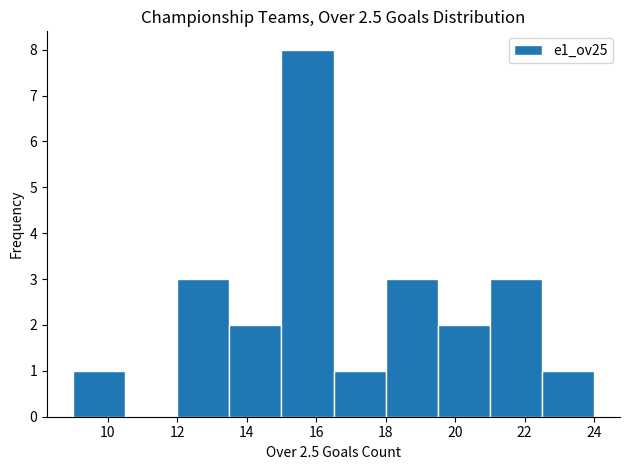

Reading left to right, list every bar in this chart as the range it spans on the x-axis followed by its height. Neither the bar edges nor the heights are printed on the chart, so give them approximately, as read against the axes.

9.0 to 10.5: 1
10.5 to 12.0: 0
12.0 to 13.5: 3
13.5 to 15.0: 2
15.0 to 16.5: 8
16.5 to 18.0: 1
18.0 to 19.5: 3
19.5 to 21.0: 2
21.0 to 22.5: 3
22.5 to 24.0: 1